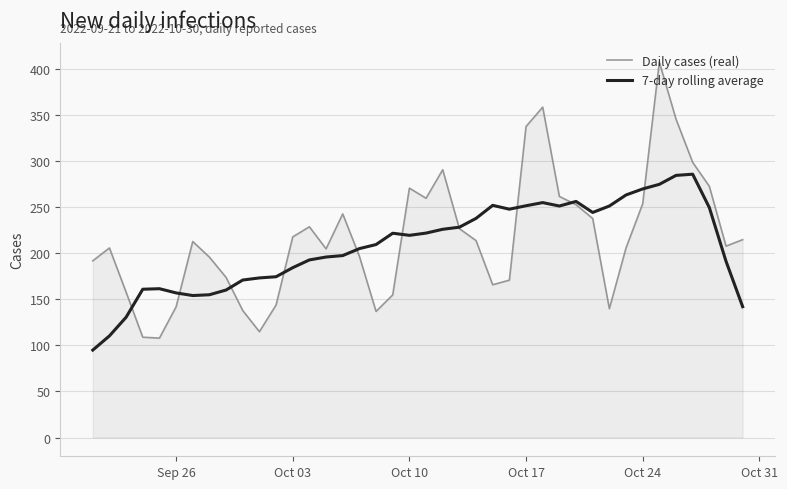

Rank the series by their maximum value, from highest to lowest.

Daily cases (real), 7-day rolling average